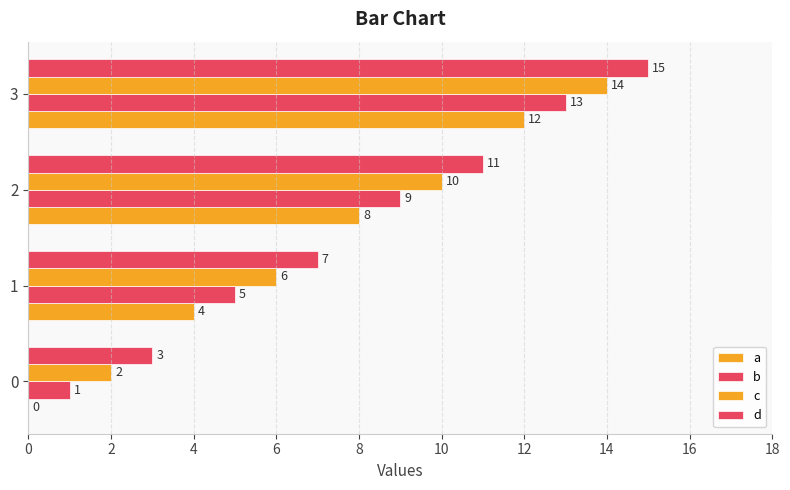

How many categories are shown in the chart?

4